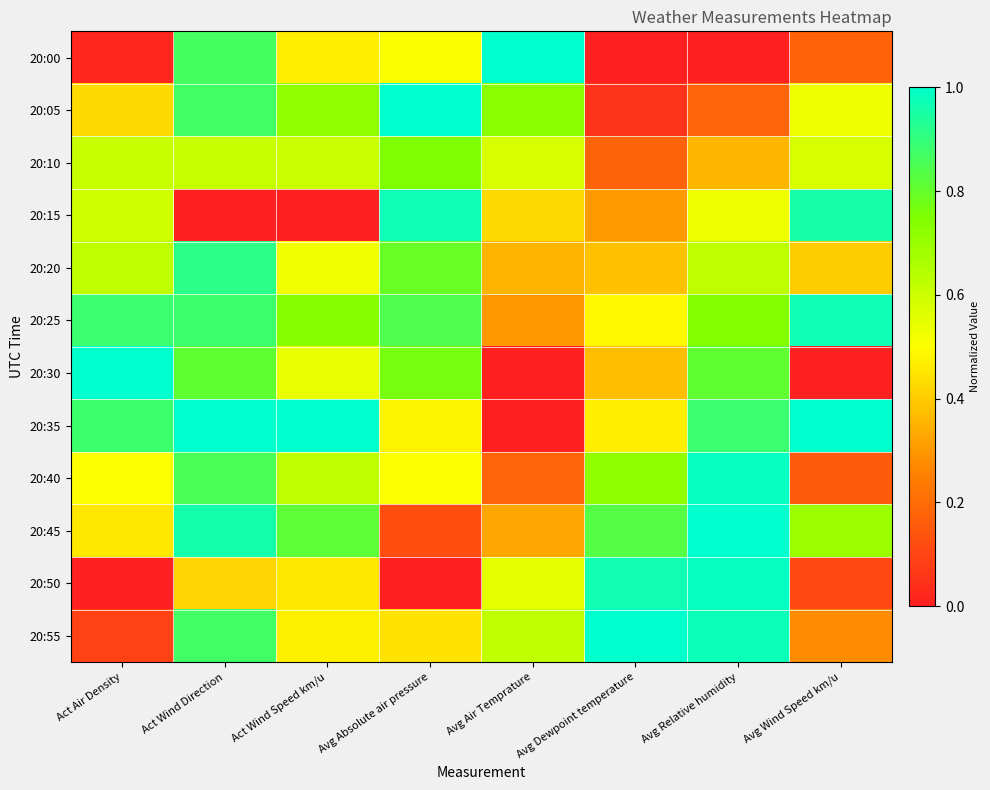

How many series are shown in this chart?

12